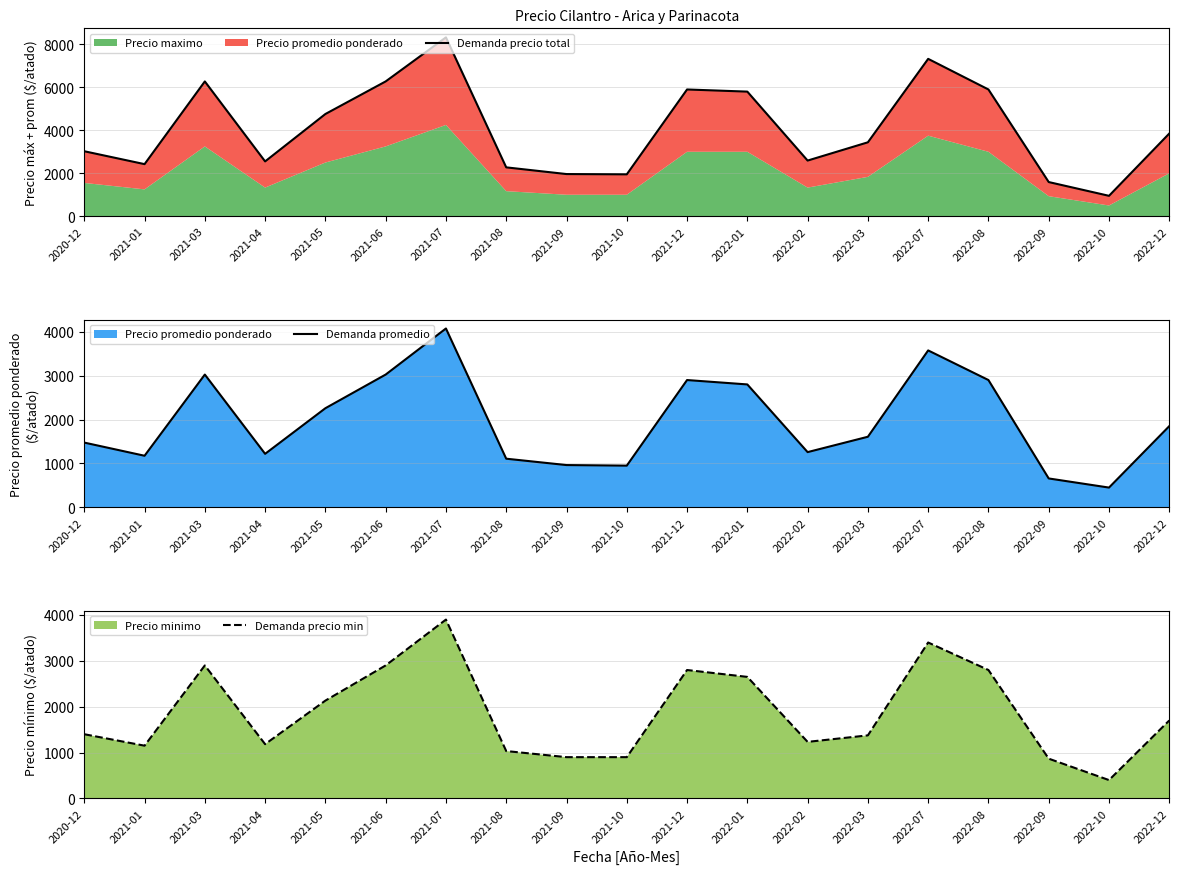

Which series has the widest spread of values?

Demanda precio total